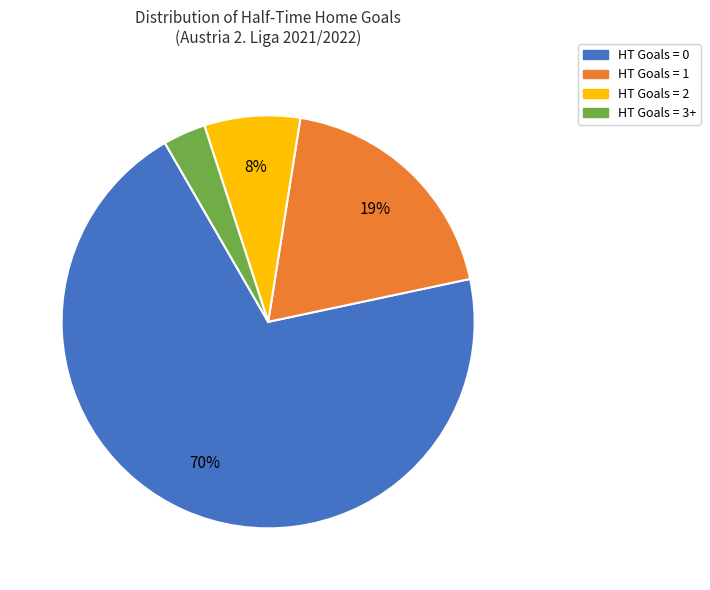

To the nearest percent, what is the average slice percentage?

25%